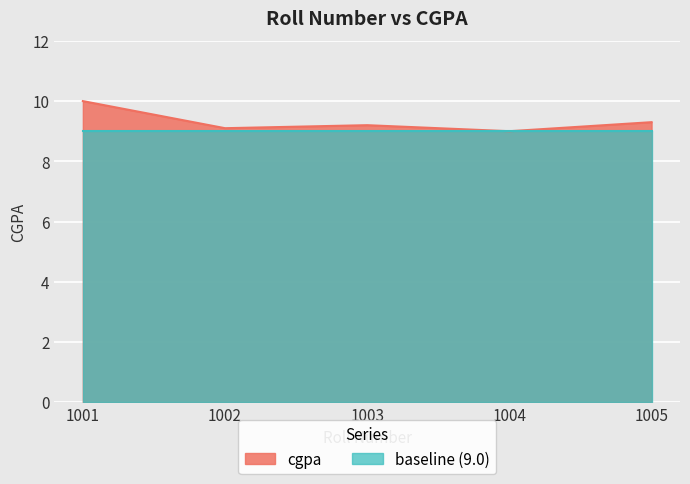

True or false: the data shows 12.5 at 1004.

False